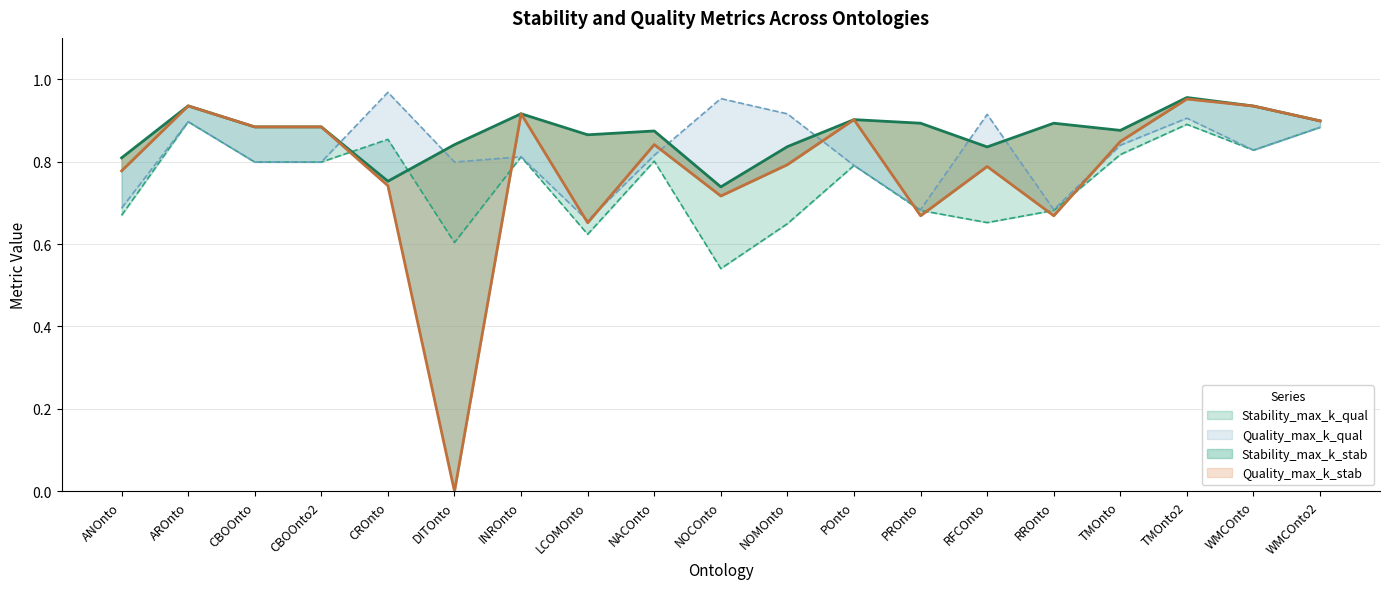

Reading right to left, extract all data points from this chart.

Stability_max_k_qual: 0.9	0.8	0.9	0.8	0.7	0.7	0.7	0.8	0.6	0.5	0.8	0.6	0.8	0.6	0.9	0.8	0.8	0.9	0.7
Quality_max_k_qual: 0.9	0.8	0.9	0.8	0.7	0.9	0.7	0.8	0.9	1.0	0.8	0.7	0.8	0.8	1.0	0.8	0.8	0.9	0.7
Stability_max_k_stab: 0.9	0.9	1.0	0.9	0.9	0.8	0.9	0.9	0.8	0.7	0.9	0.9	0.9	0.8	0.8	0.9	0.9	0.9	0.8
Quality_max_k_stab: 0.9	0.9	1.0	0.8	0.7	0.8	0.7	0.9	0.8	0.7	0.8	0.7	0.9	0.0	0.7	0.9	0.9	0.9	0.8